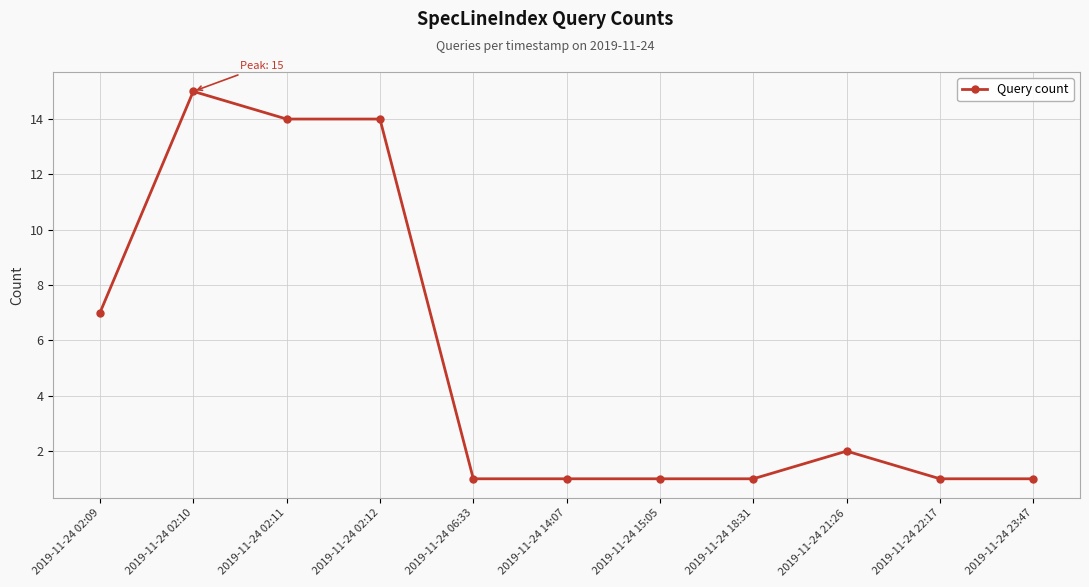

At which label is the value closest to 8?

2019-11-24 02:09